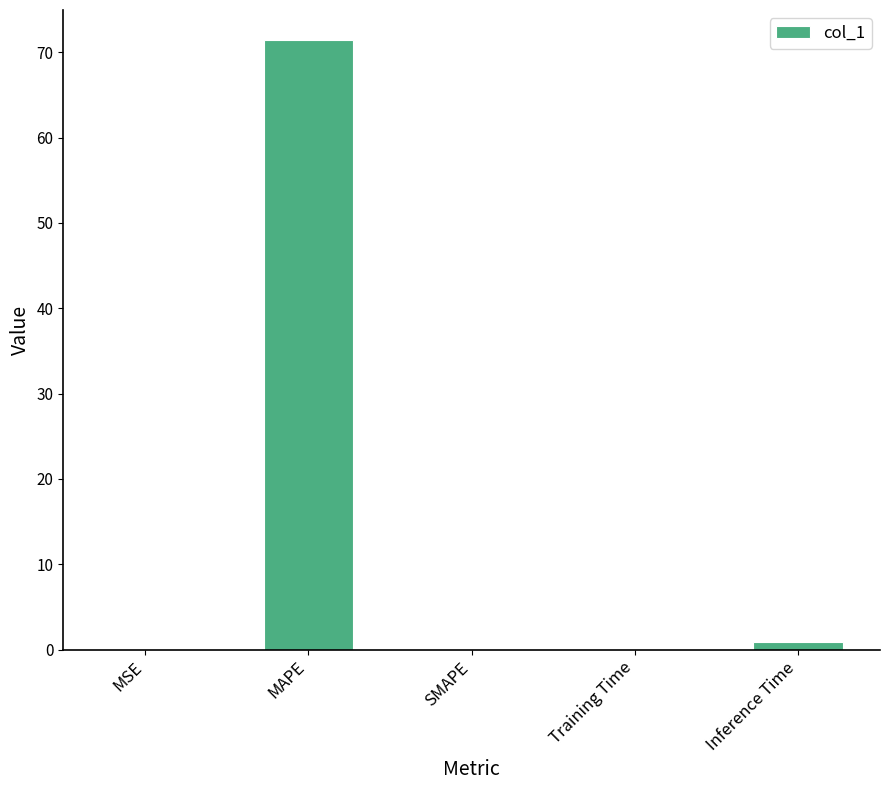

Which has a higher value, Inference Time or MAPE?

MAPE